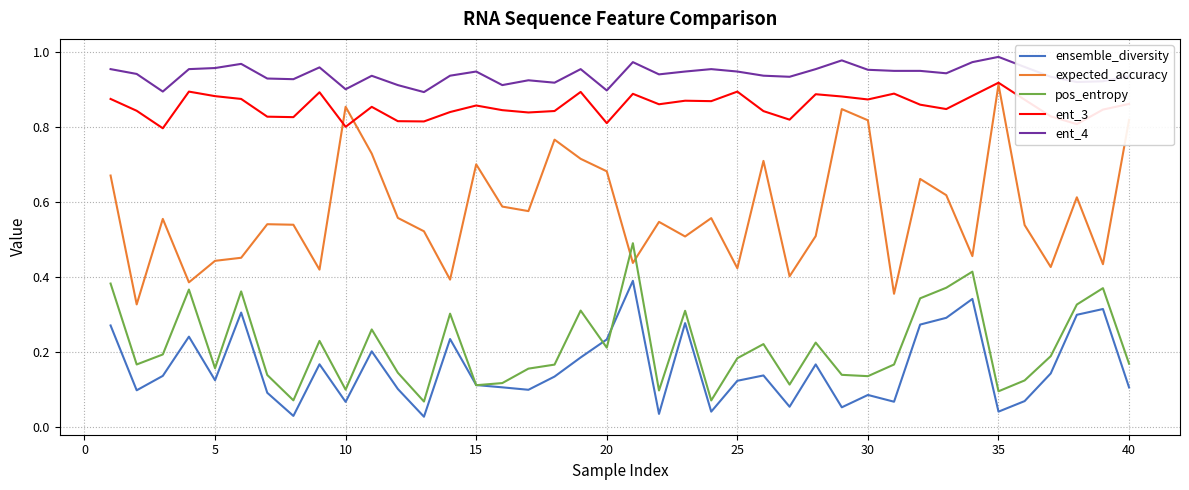

Which series has the largest range (max minus min)?

expected_accuracy